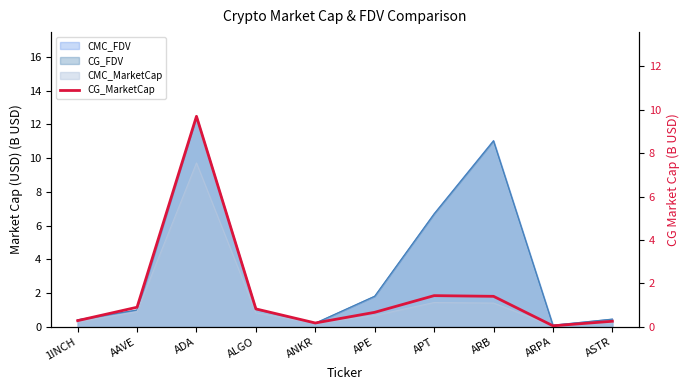

Where is the first local minimum?

ANKR